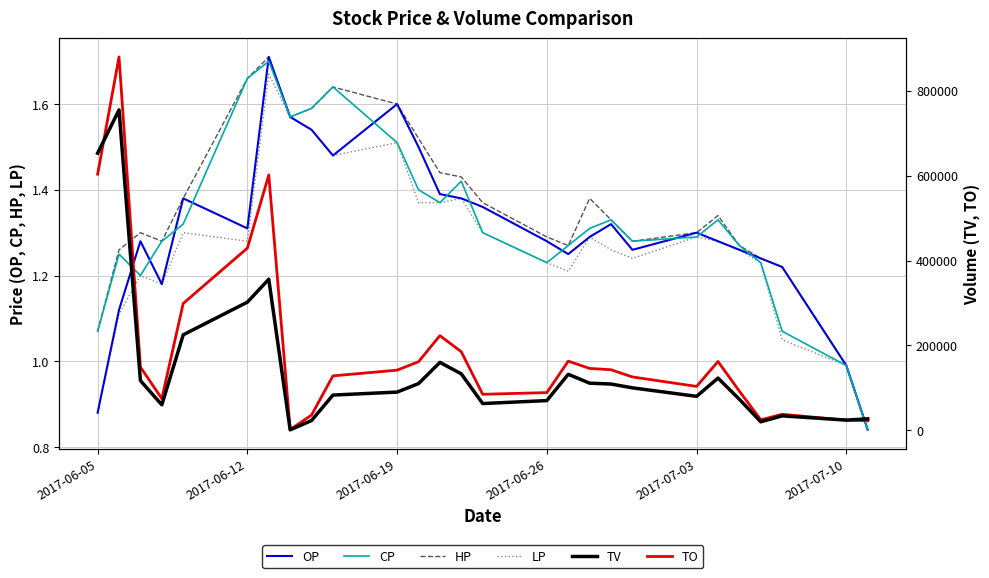

Which series has the widest spread of values?

TO